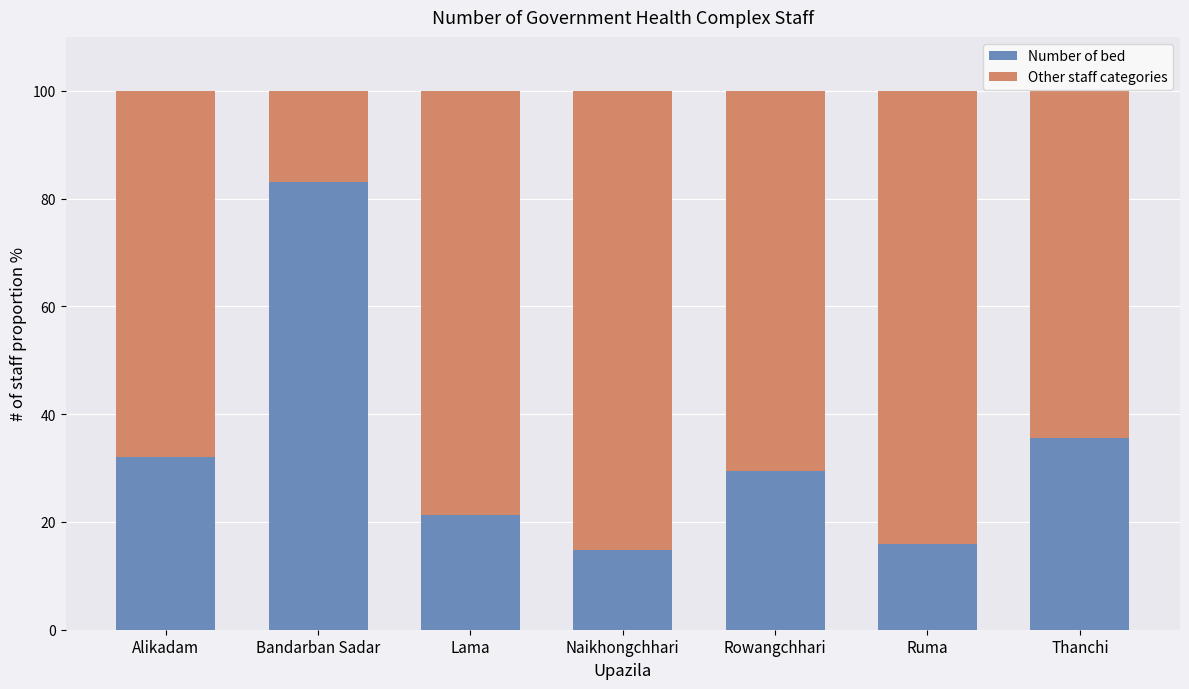

What is the maximum value for Number of bed?

83.0